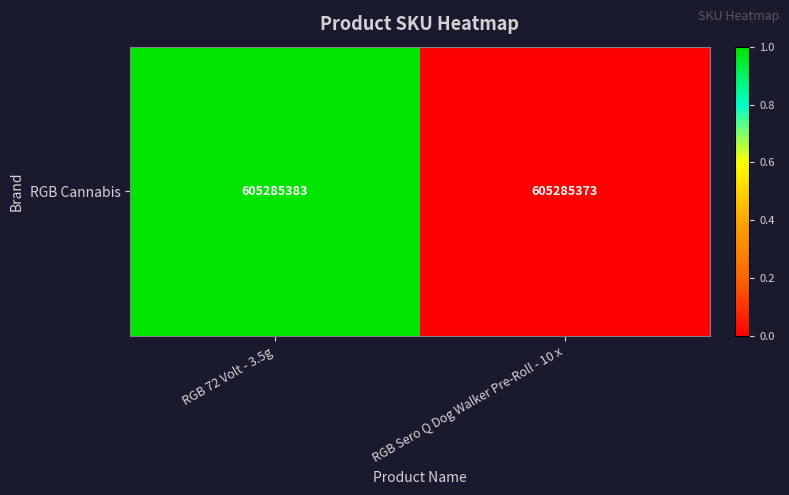

Is it true that the value at RGB Sero Q Dog Walker Pre-Roll - 10 x is 0.0?

True